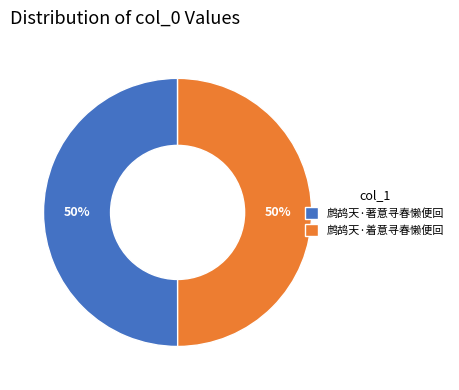

True or false: 鹧鸪天·着意寻春懒便回 accounts for 50% of the total.

True